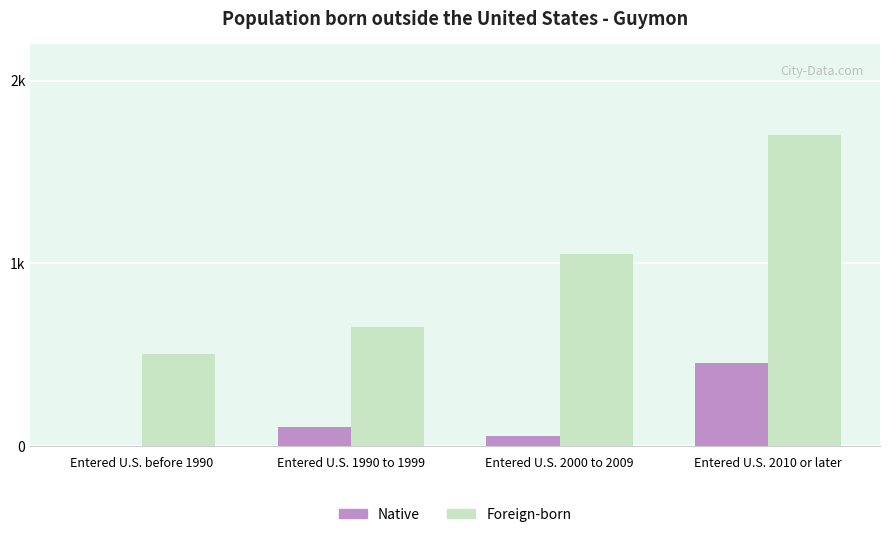

What is the maximum value shown in the chart?

1700